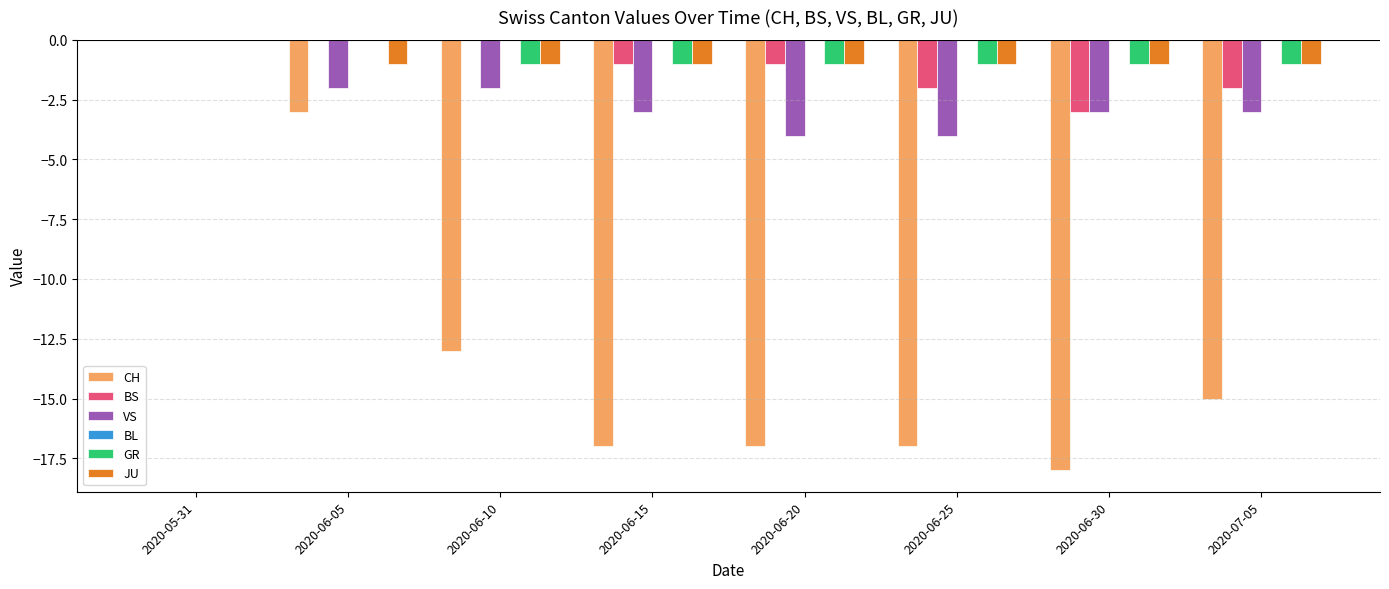

Is the value of VS at 2020-06-30 greater than the value of CH at 2020-06-20?

Yes